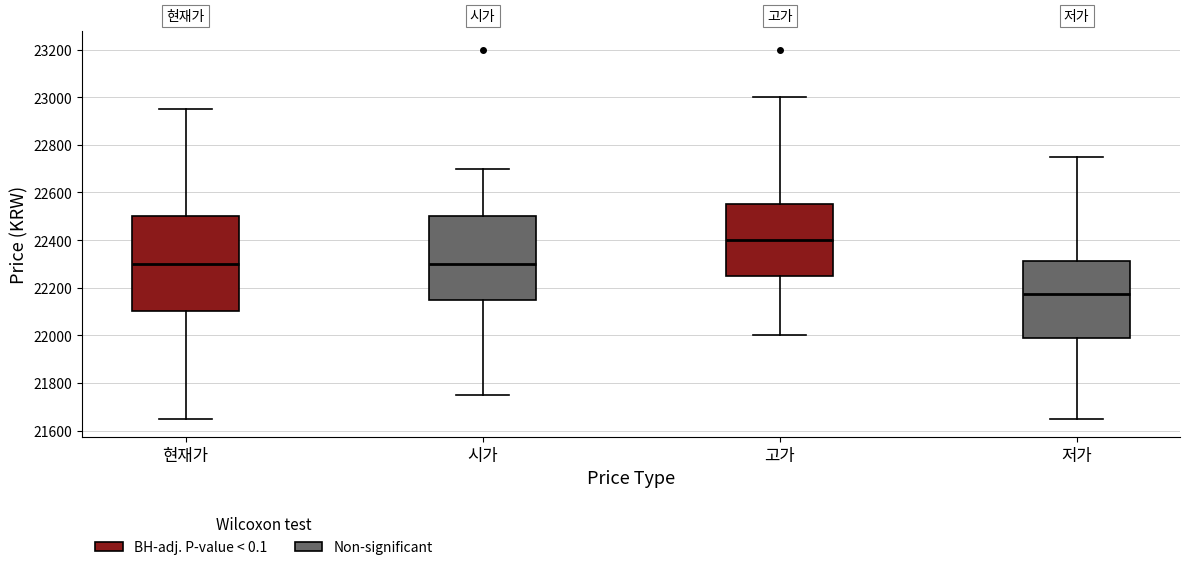

Where does the lower whisker of the box for 고가 end on the y-axis? The values are not printed on the chart, so give them approximately, as read against the axis.

22000